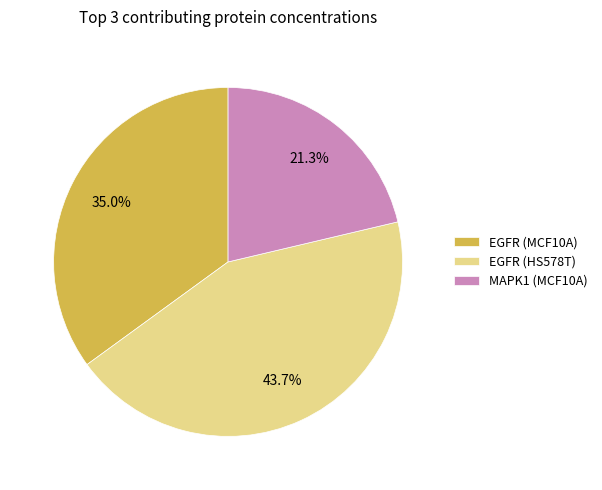

To the nearest percent, what portion does EGFR (MCF10A) represent?

35%